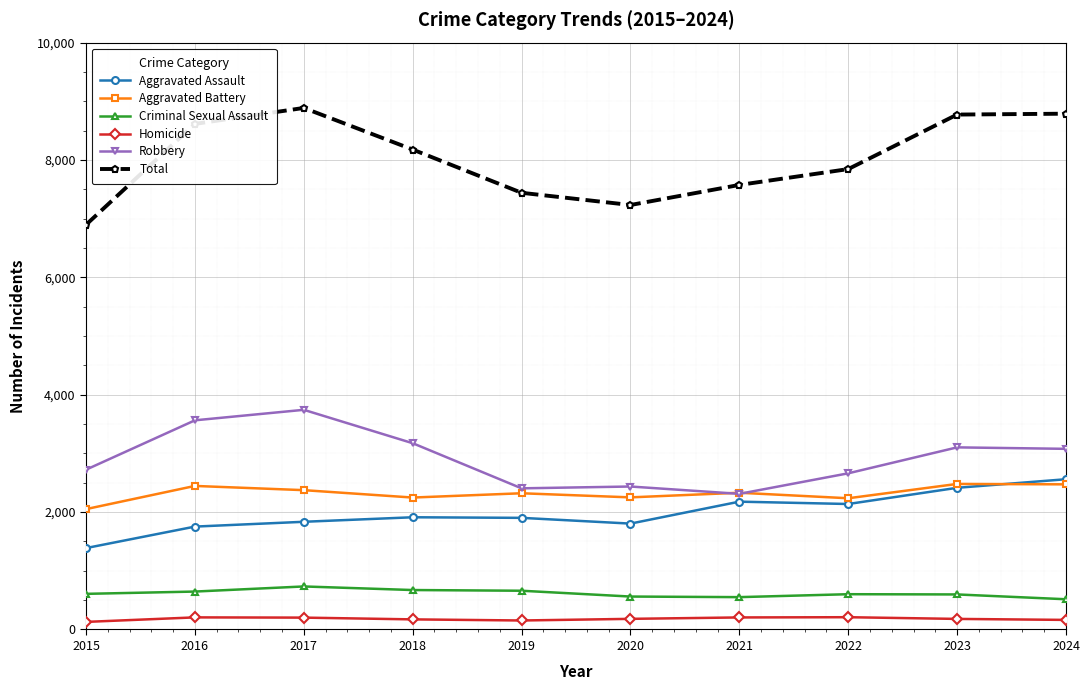

How many data points does each series have?

10